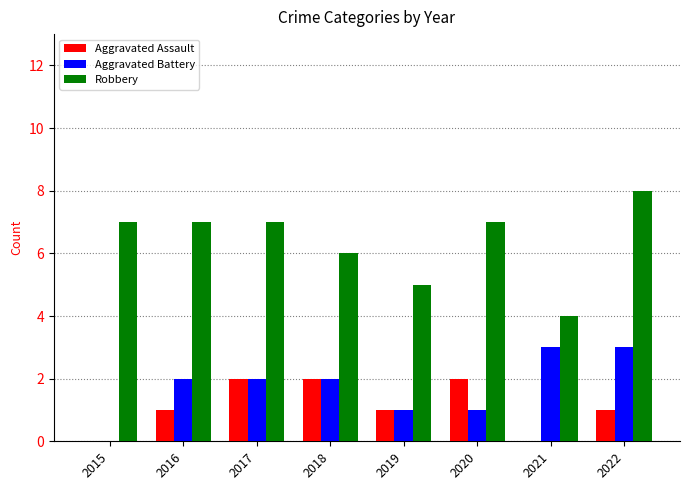

Between 2015 and 2020, which series saw the biggest shift?

Aggravated Assault